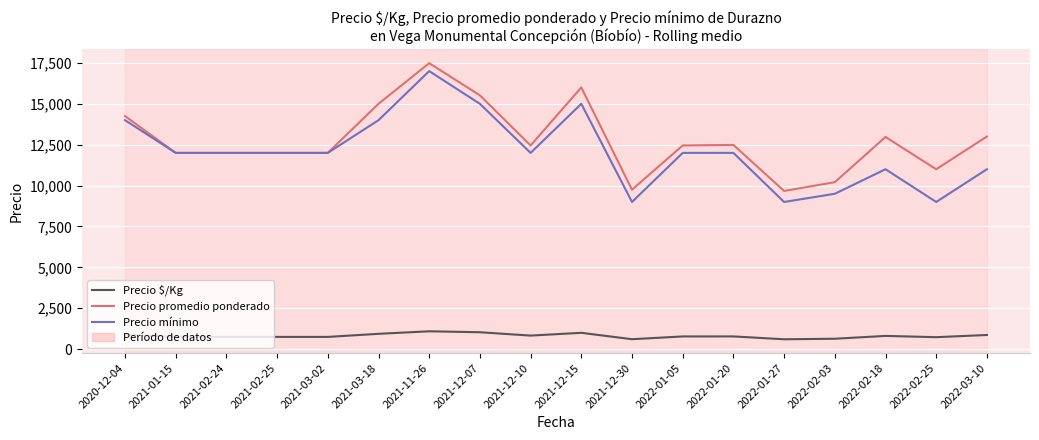

List the series in order of their peak value, highest first.

Precio promedio ponderado, Precio mínimo, Precio $/Kg